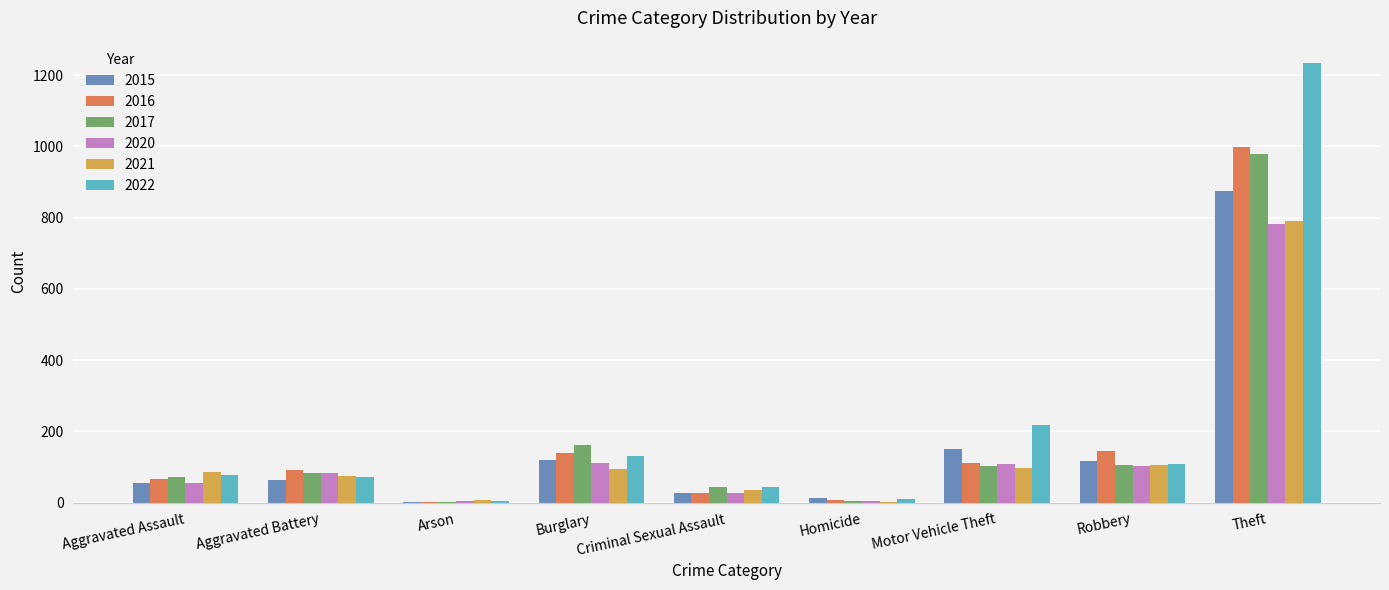

What is the average value of the 2017 series?

173